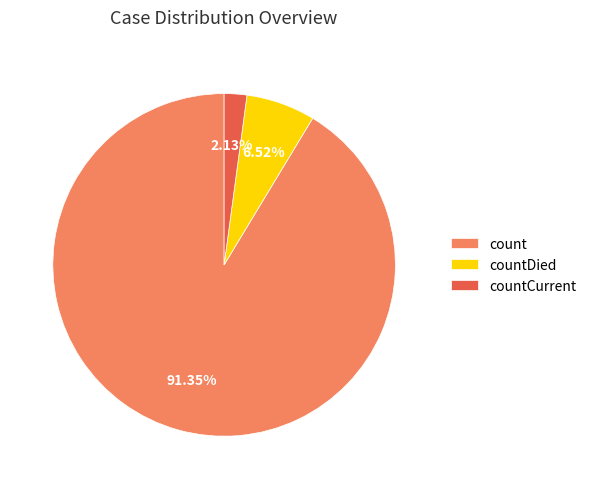

To the nearest percent, what is the difference between the largest and smallest slice percentages?

89%